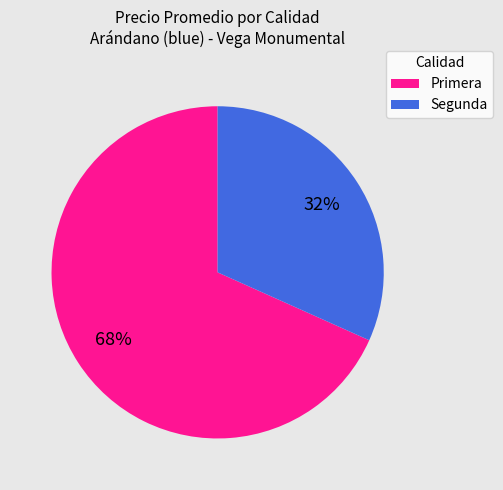

Count the number of slices in the pie.

2